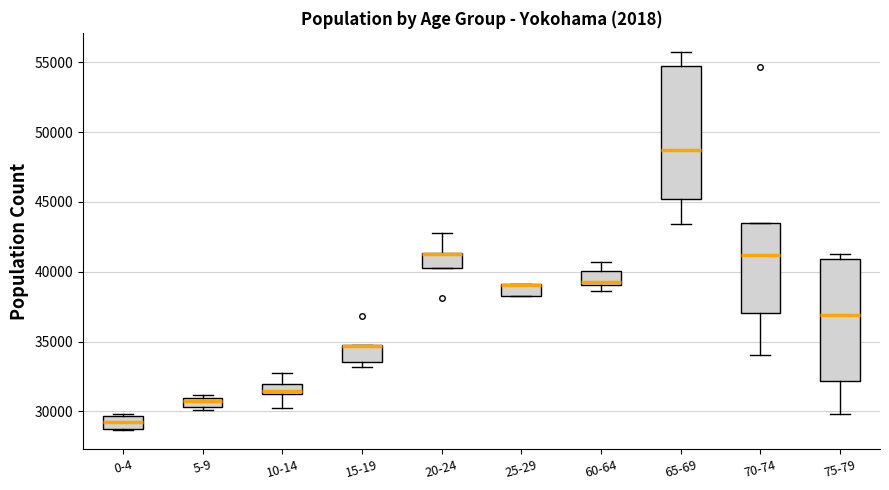

Where does the median line of the box for 70-74 sit on the y-axis? The values are not printed on the chart, so give them approximately, as read against the axis.

41000